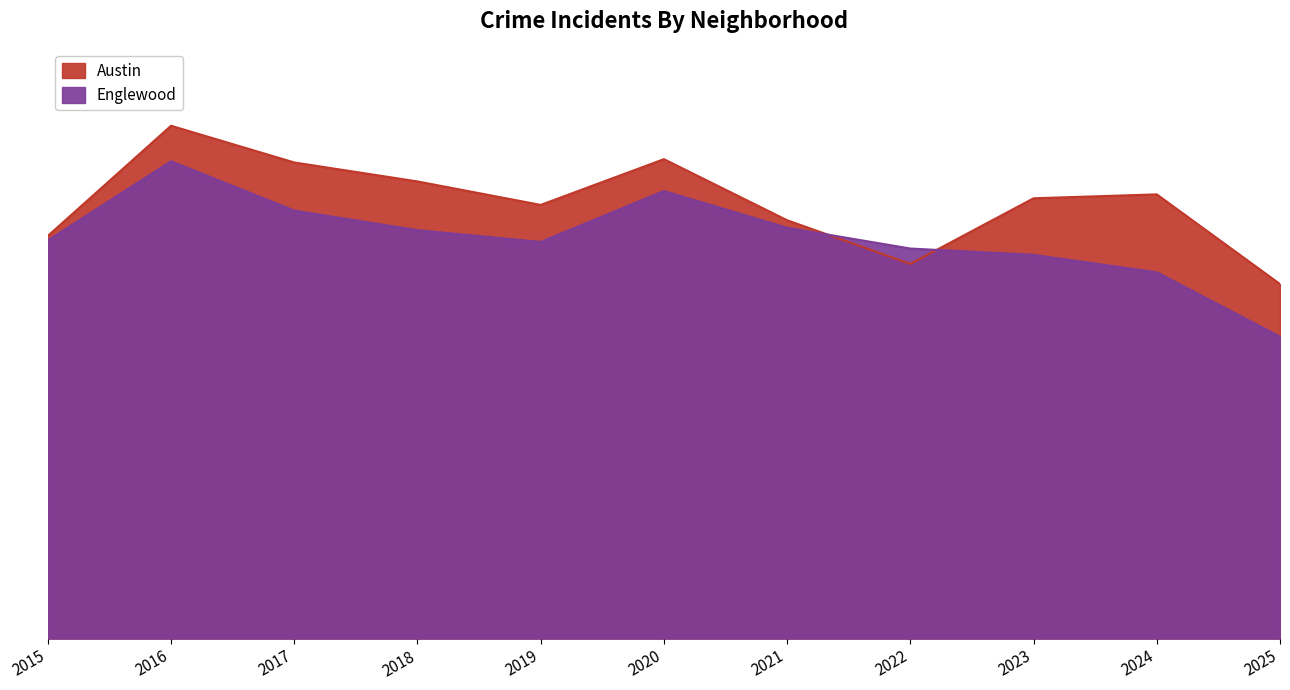

Is the value of Austin at 2023 greater than the value of Englewood at 2025?

Yes